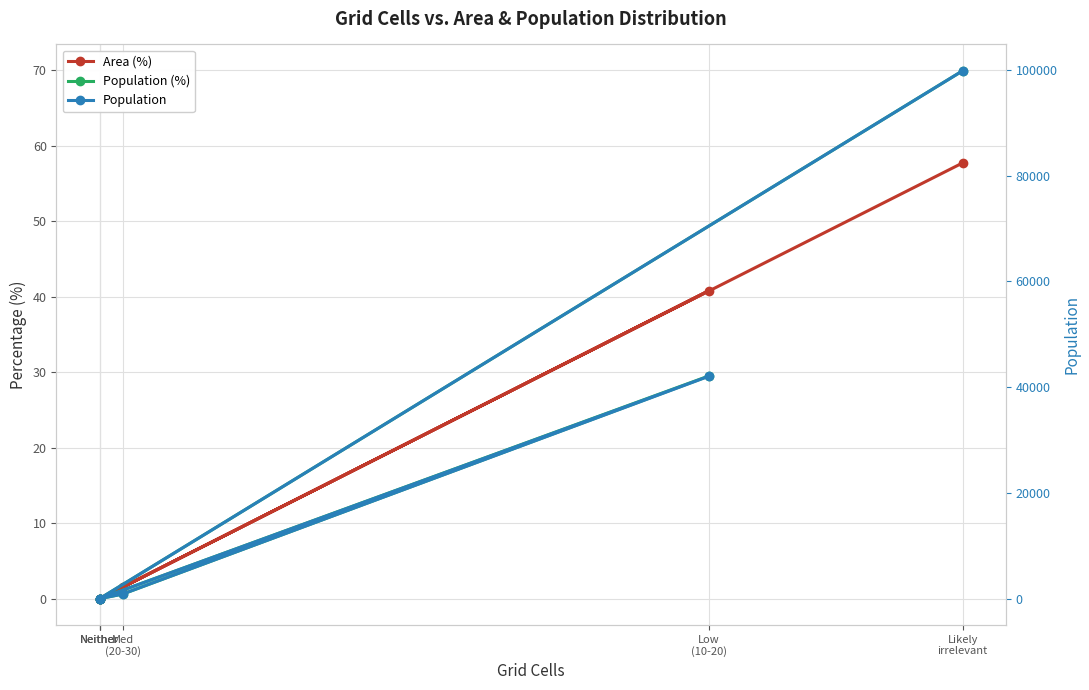

What are all the series names shown in the legend?

Area (%), Population (%), Population